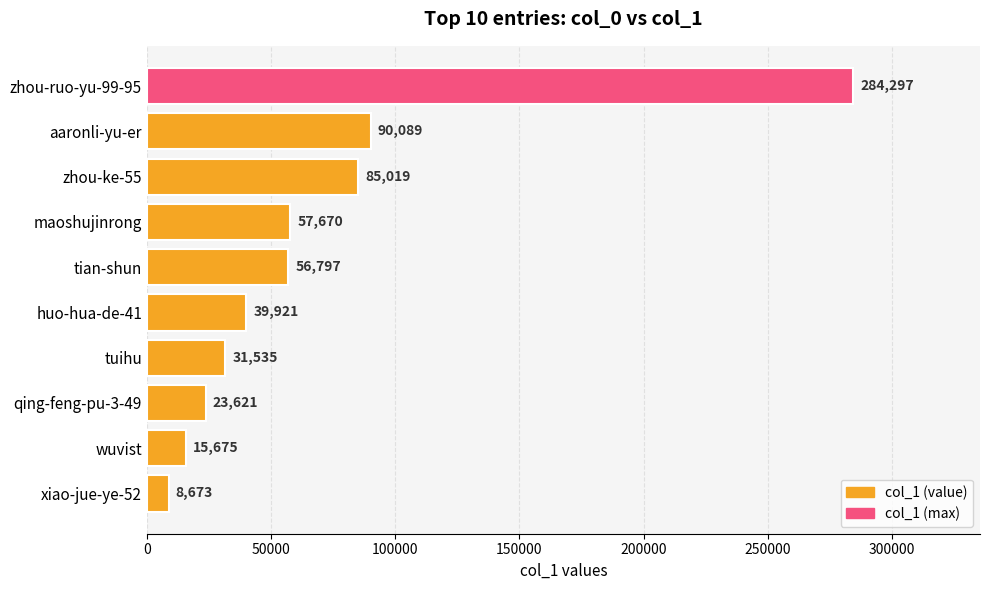

What position from the top is tian-shun?

5